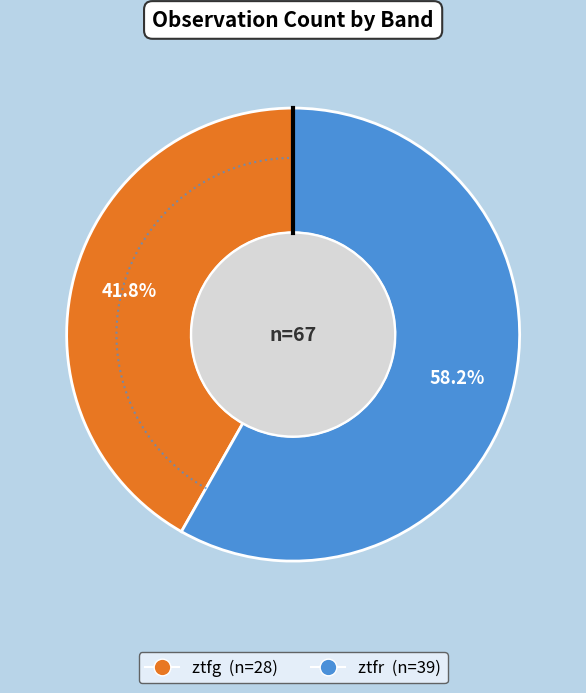

Is the sum of ztfr and ztfg greater than half?

Yes